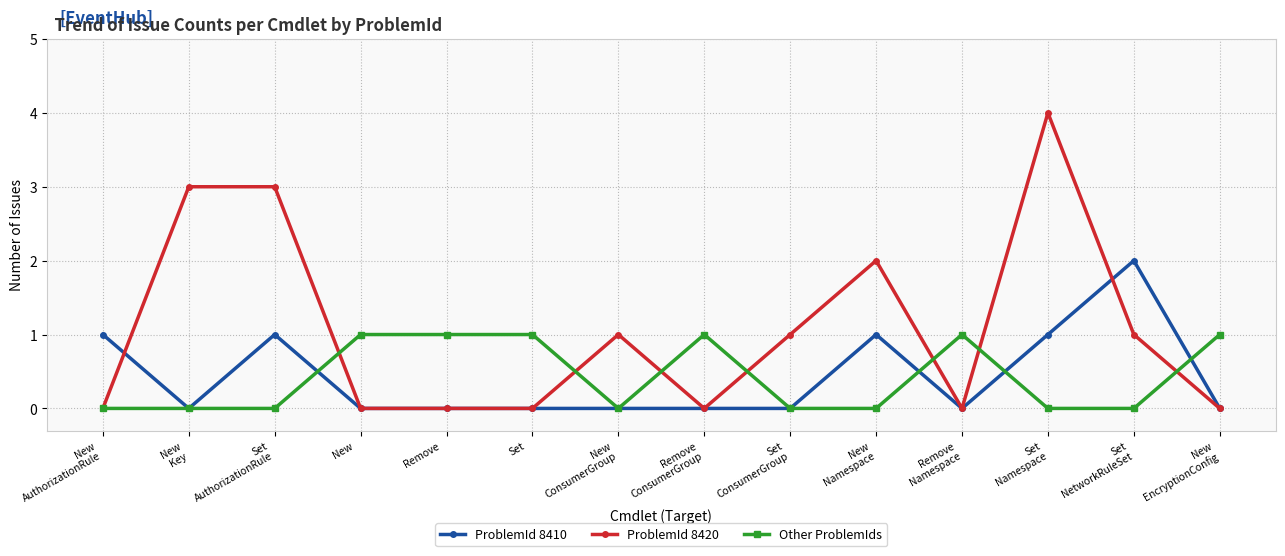

The ProblemId 8420 series shows -3 at Set
. True or false?

False